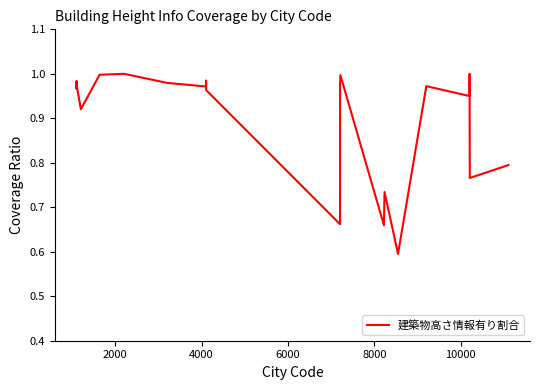

What is the difference between the maximum and minimum values?

0.4